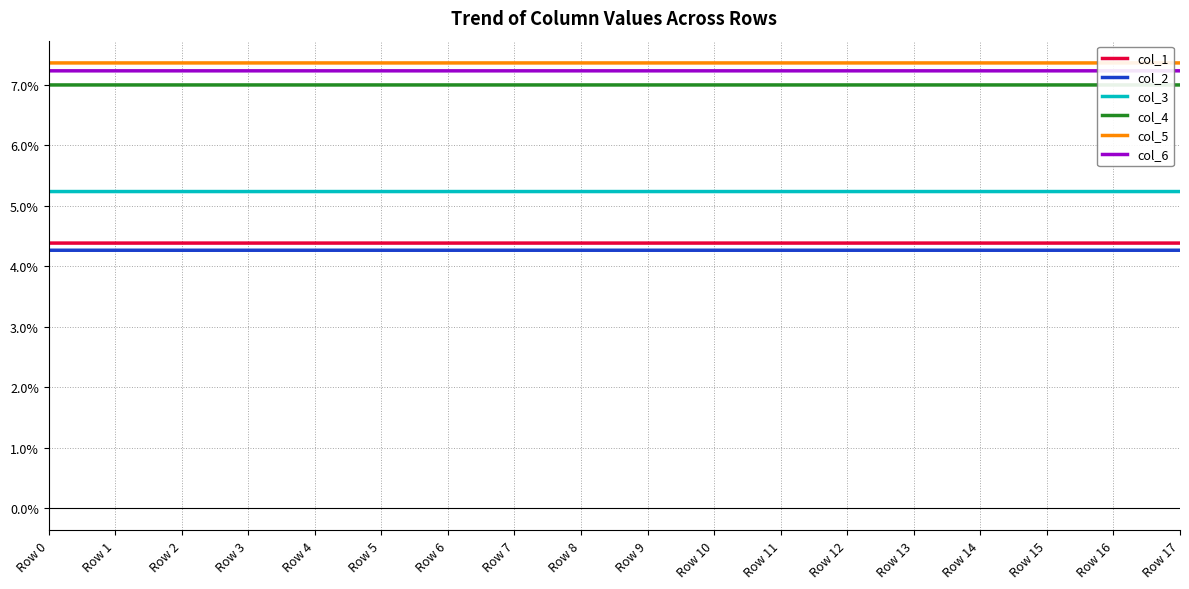

List the labels in order of col_2 value, largest first.

Row 0, Row 1, Row 3, Row 4, Row 5, Row 6, Row 7, Row 8, Row 9, Row 10, Row 11, Row 12, Row 13, Row 14, Row 15, Row 16, Row 17, Row 2